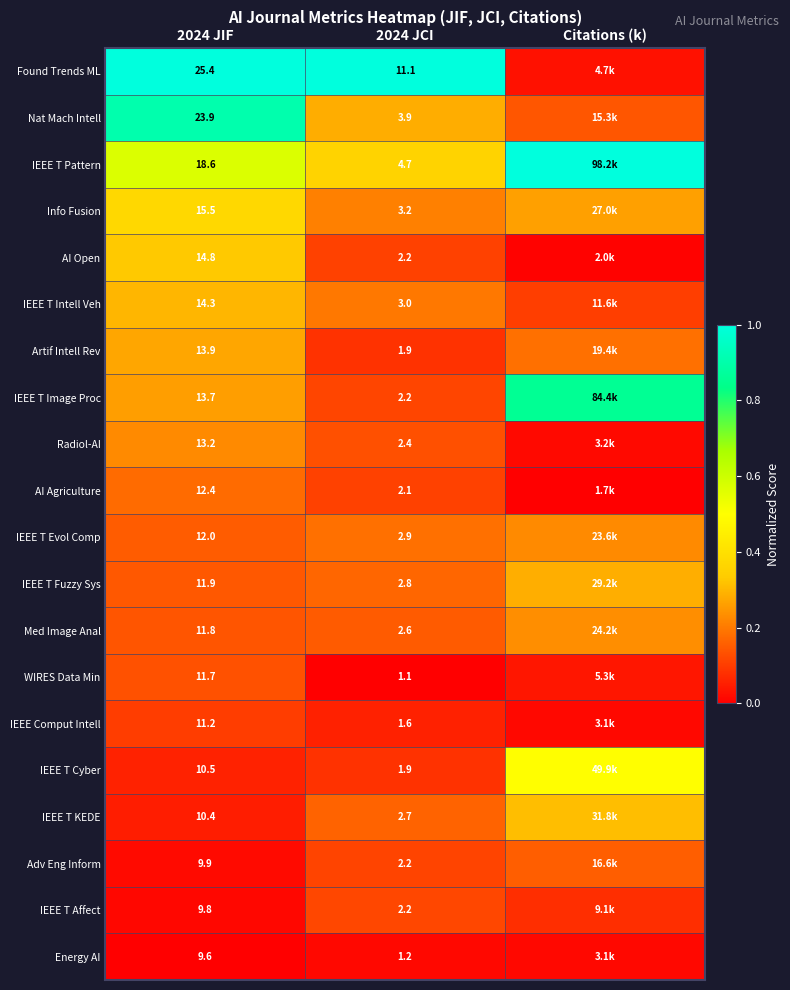

At 2024 JIF, list the series in order from largest to smallest.

Found Trends ML, Nat Mach Intell, IEEE T Pattern, Info Fusion, AI Open, IEEE T Intell Veh, Artif Intell Rev, IEEE T Image Proc, Radiol-AI, AI Agriculture, IEEE T Evol Comp, IEEE T Fuzzy Sys, Med Image Anal, WIRES Data Min, IEEE Comput Intell, IEEE T Cyber, IEEE T KEDE, Adv Eng Inform, IEEE T Affect, Energy AI